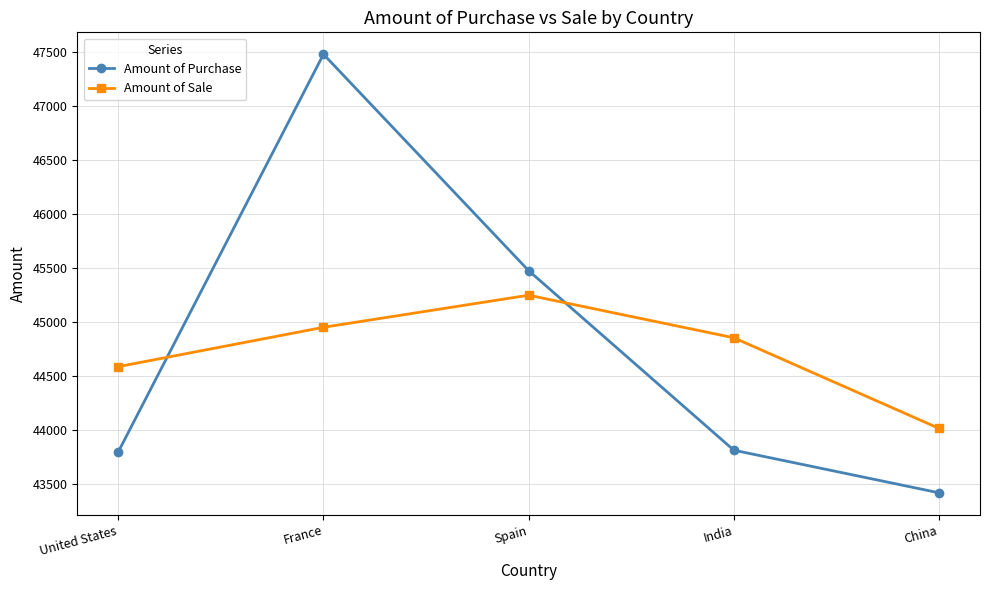

Which category has the lowest value in the Amount of Purchase series?

China